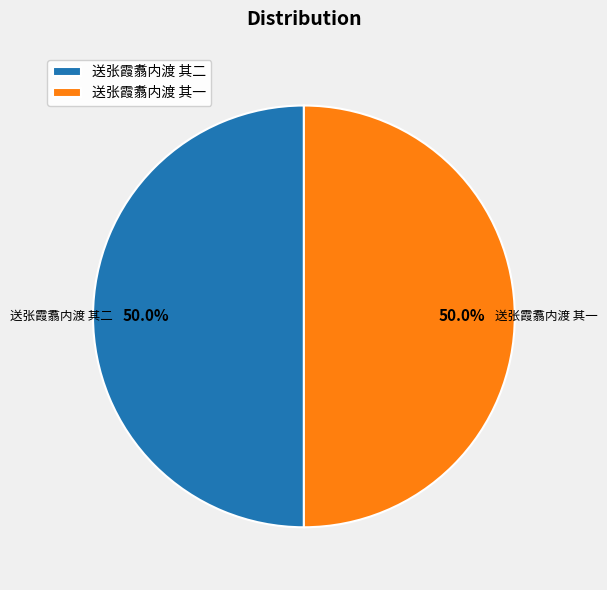

How much of the chart is everything except 送张霞翥内渡 其二?

50.0%